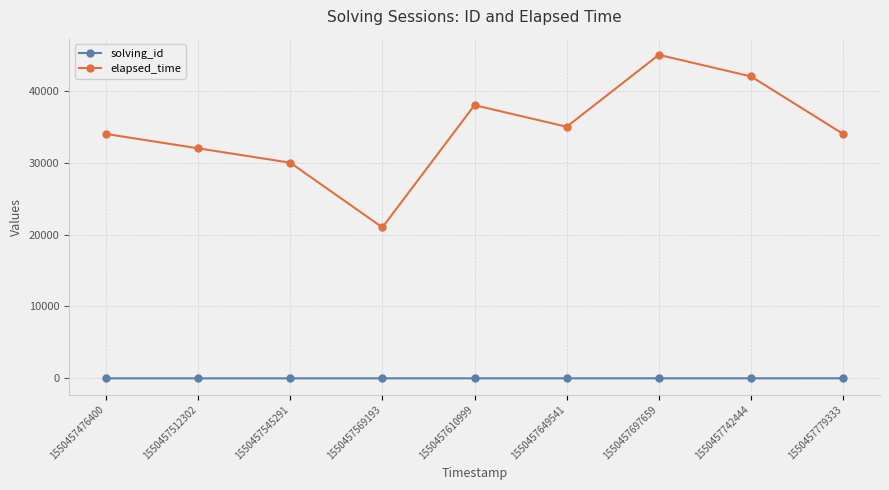

True or false: elapsed_time and solving_id intersect in this chart.

False